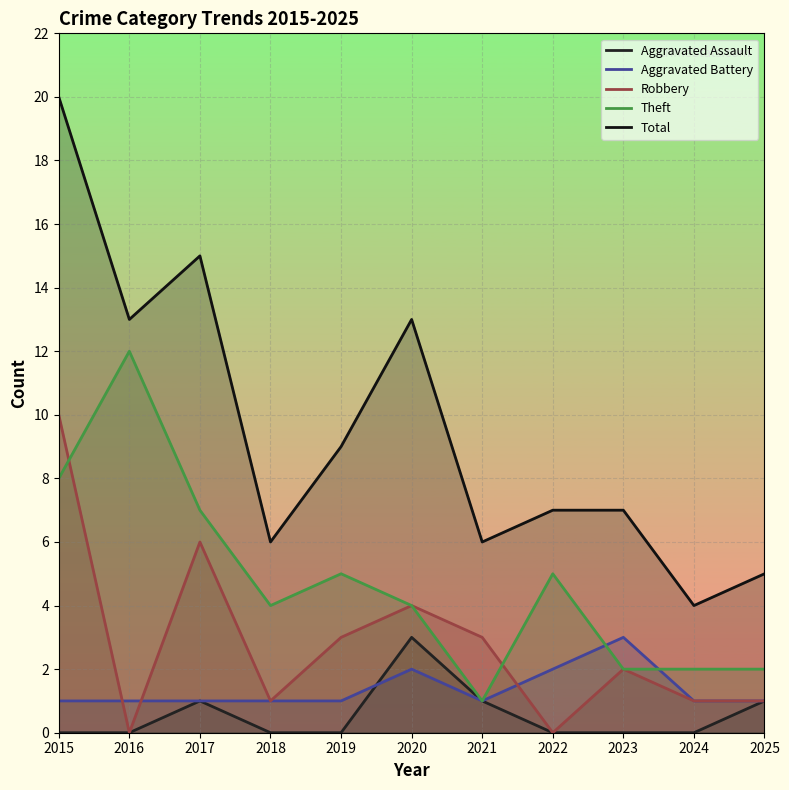

How many values in the Total series are below 7?

4